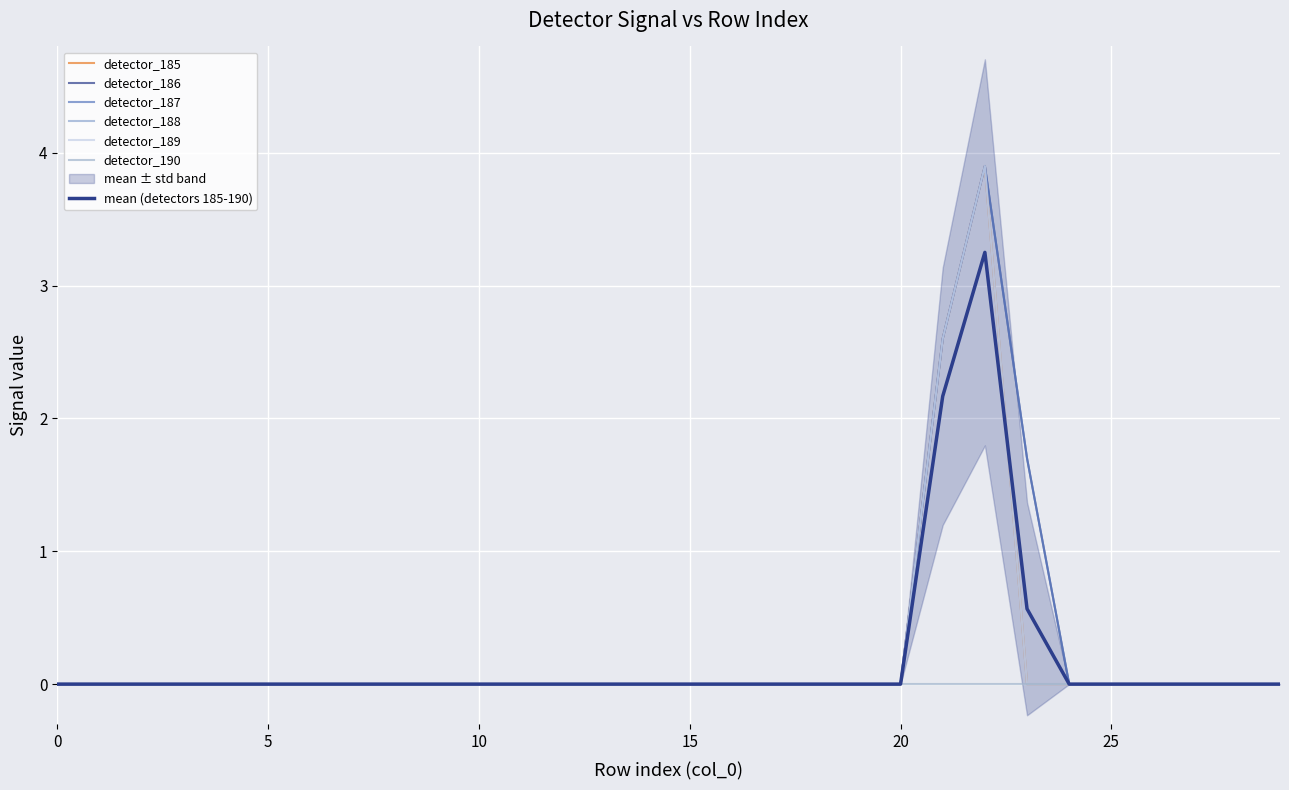

True or false: detector_188 and detector_186 intersect in this chart.

False